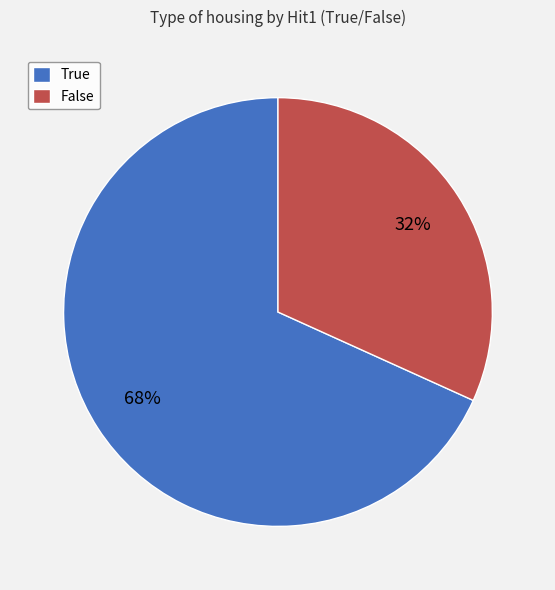

Is it true that True is 56% of the pie?

False